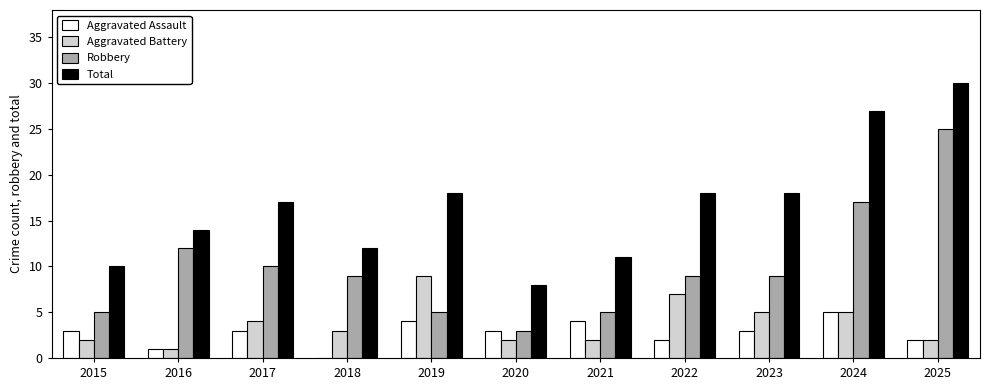

At which label does Total reach its peak?

2025